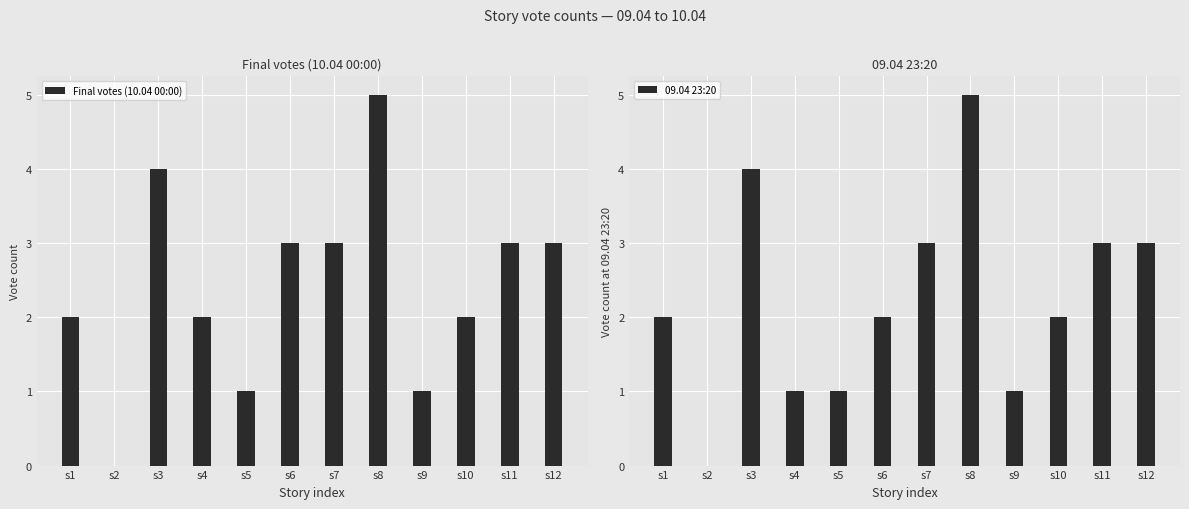

Which has a higher value, s5 or s10?

s10